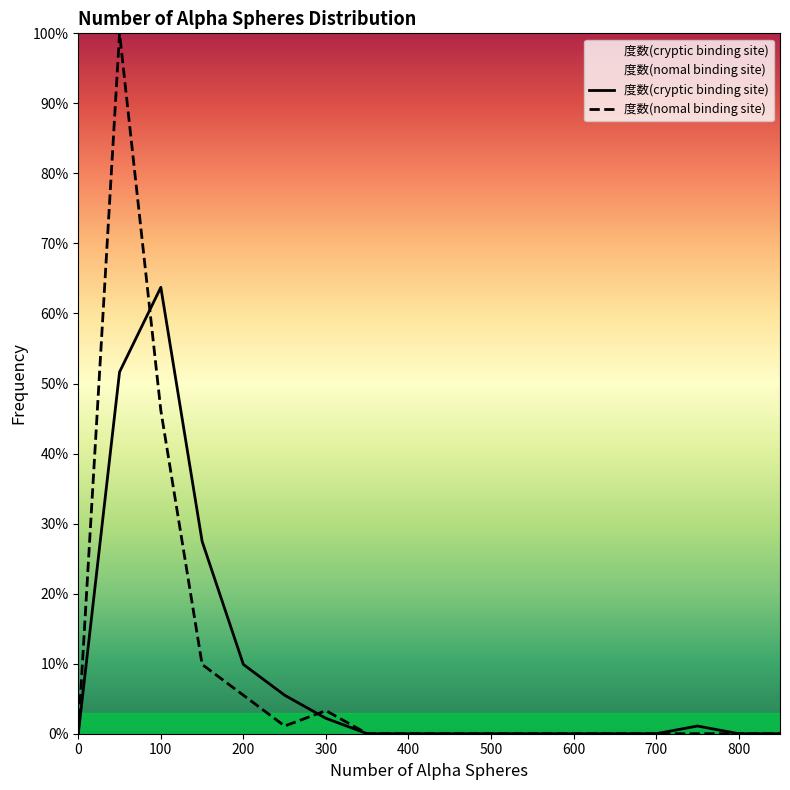

List the series in order of their peak value, lowest first.

度数(cryptic binding site), 度数(nomal binding site)